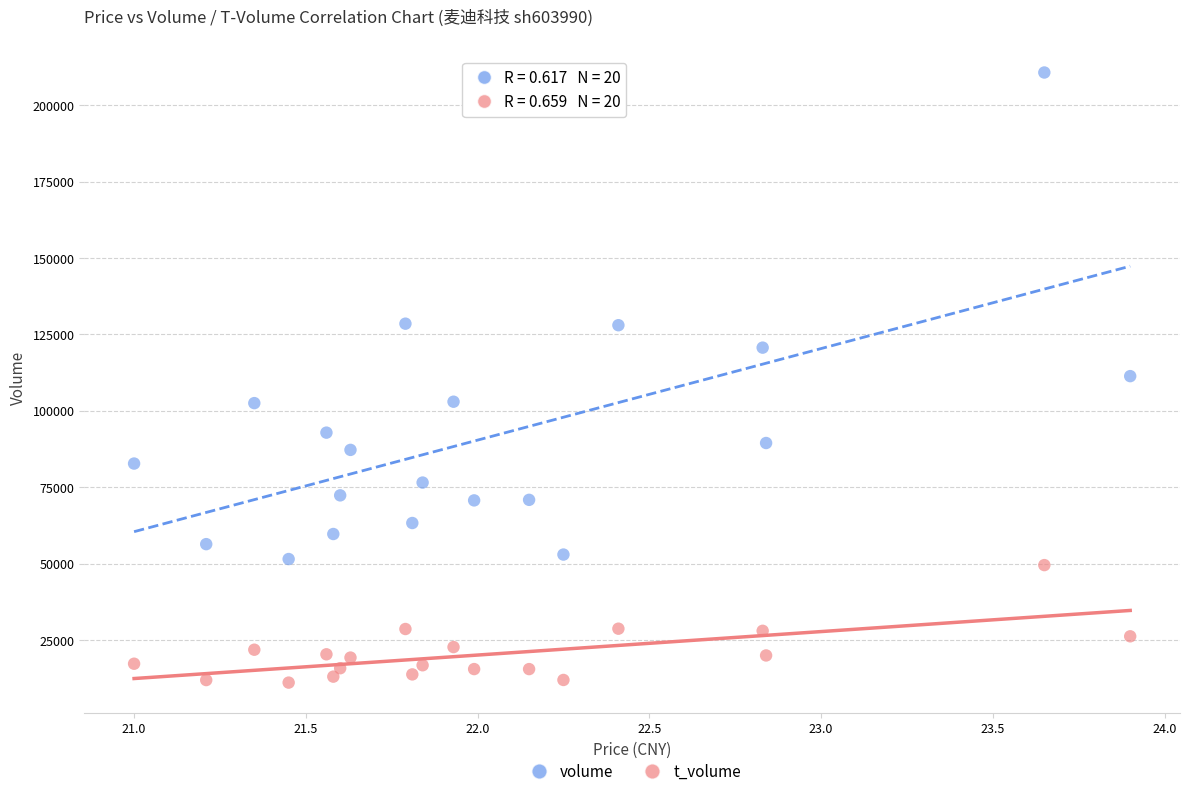

What are all the series names shown in the legend?

volume, t_volume